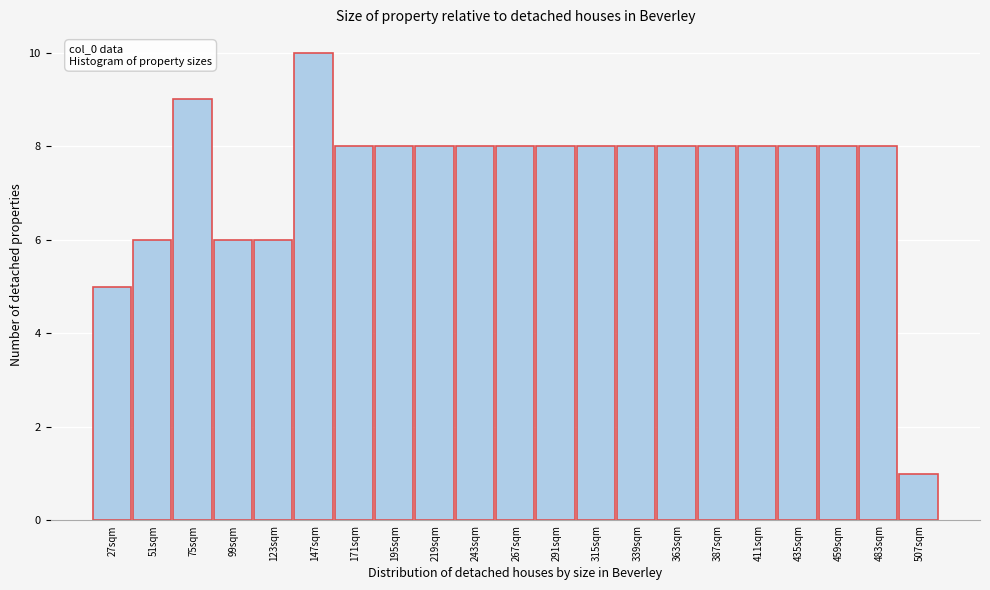

Reading right to left, what are all the values shown in this chart?

1	8	8	8	8	8	8	8	8	8	8	8	8	8	8	10	6	6	9	6	5